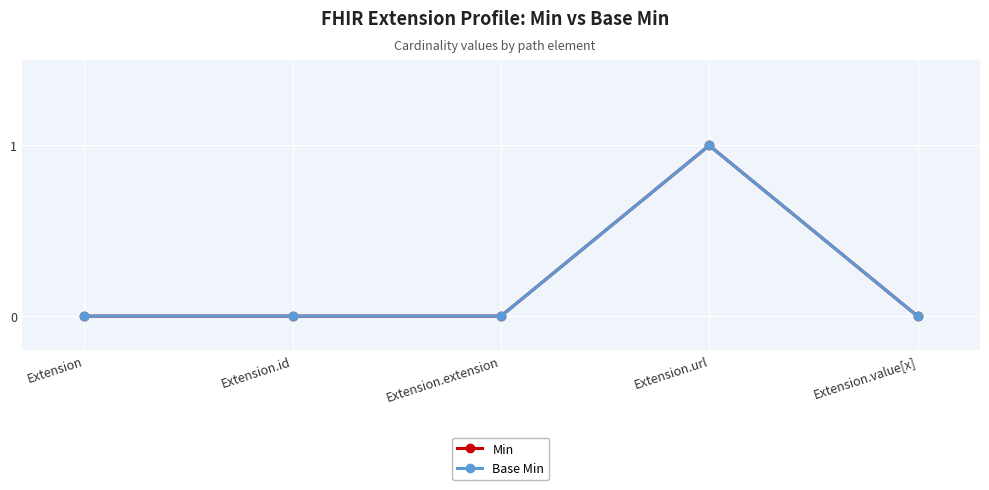

At which category does the chart reach its minimum across all series?

Extension